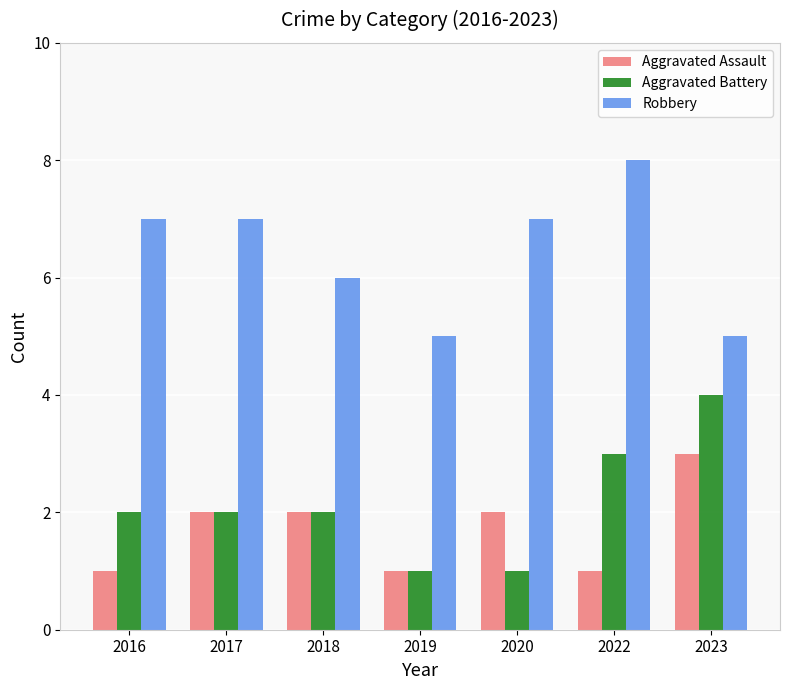

Between 2019 and 2022, which series saw the biggest shift?

Robbery